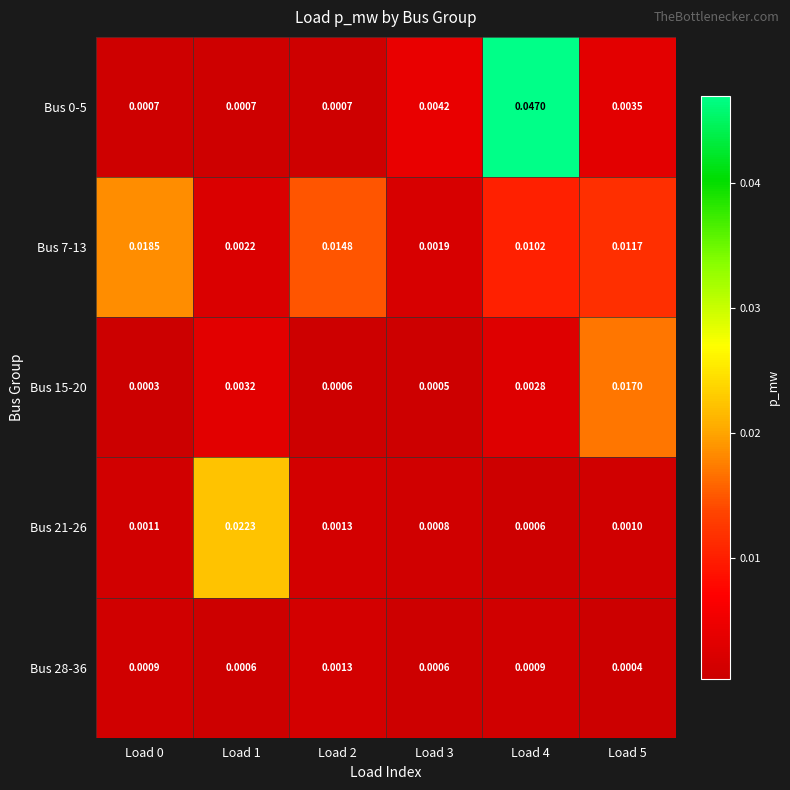

Is the value of Bus 7-13 at Load 0 greater than the value of Bus 0-5 at Load 2?

Yes